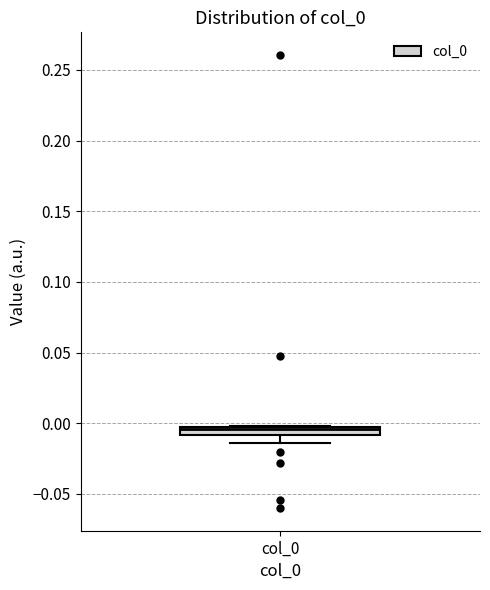

Where does the median line of the box for col_0 sit on the y-axis? The values are not printed on the chart, so give them approximately, as read against the axis.

-0.005